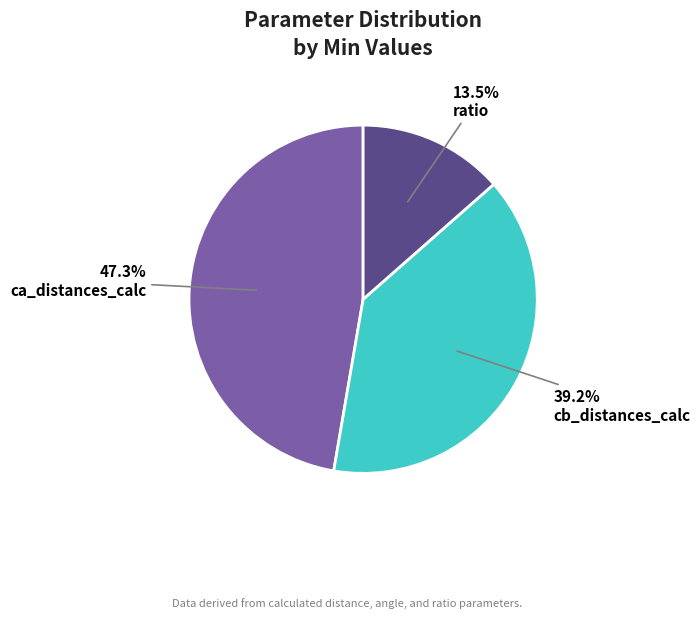

Is there a majority slice in this chart?

No